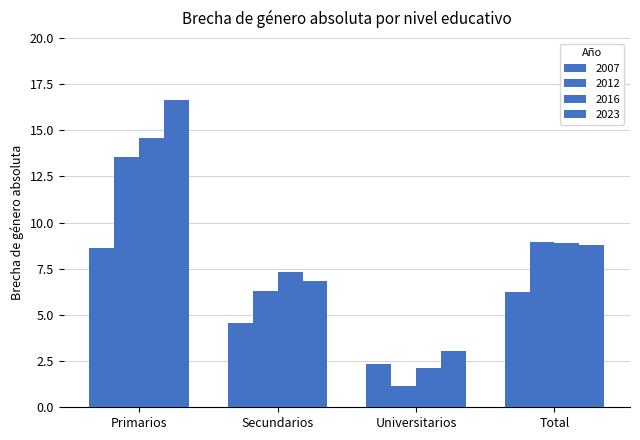

Does the chart contain any negative values?

No